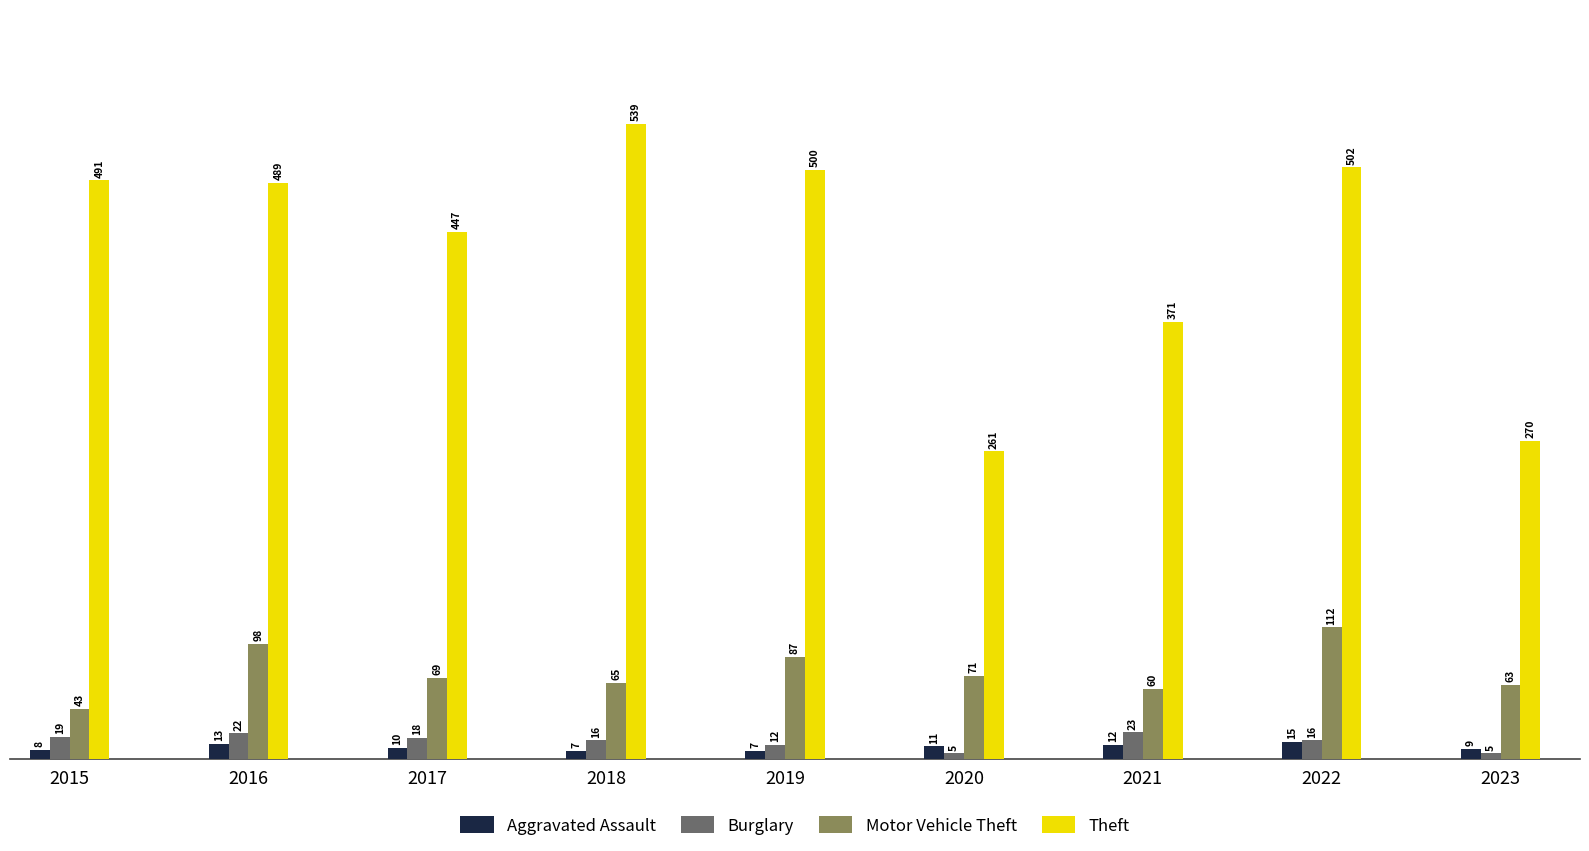

Reading left to right, extract all data points from this chart.

Aggravated Assault: 8	13	10	7	7	11	12	15	9
Burglary: 19	22	18	16	12	5	23	16	5
Motor Vehicle Theft: 43	98	69	65	87	71	60	112	63
Theft: 491	489	447	539	500	261	371	502	270